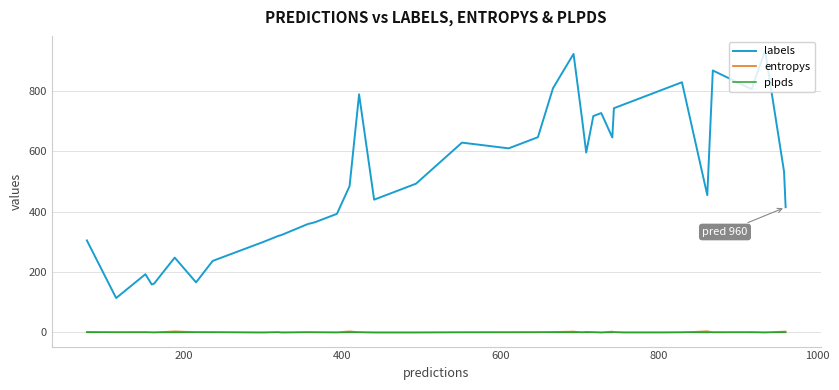

Which series has the largest total across all categories?

labels